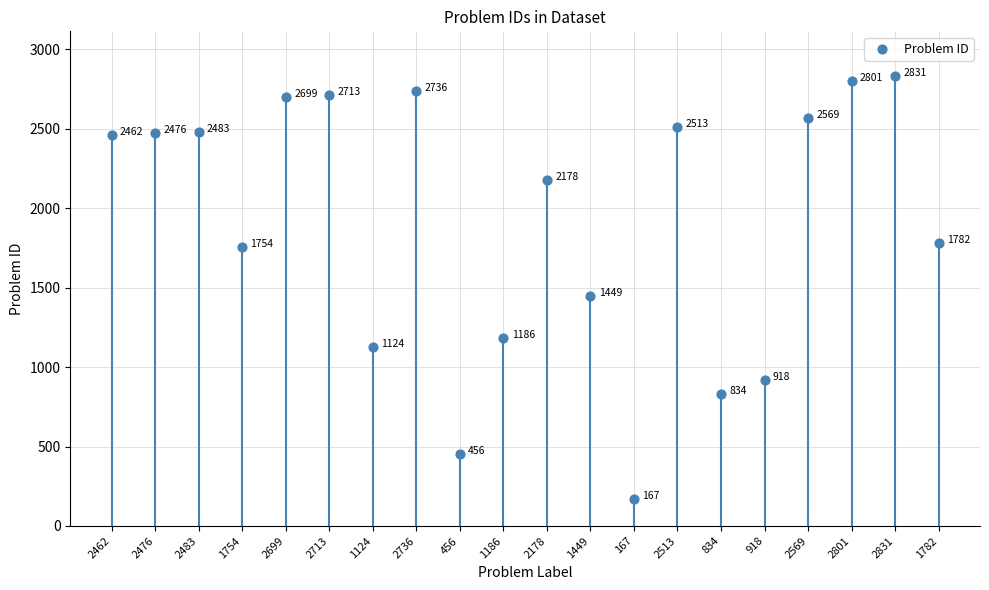

What is the change in value from 2476 to 2513?

+37